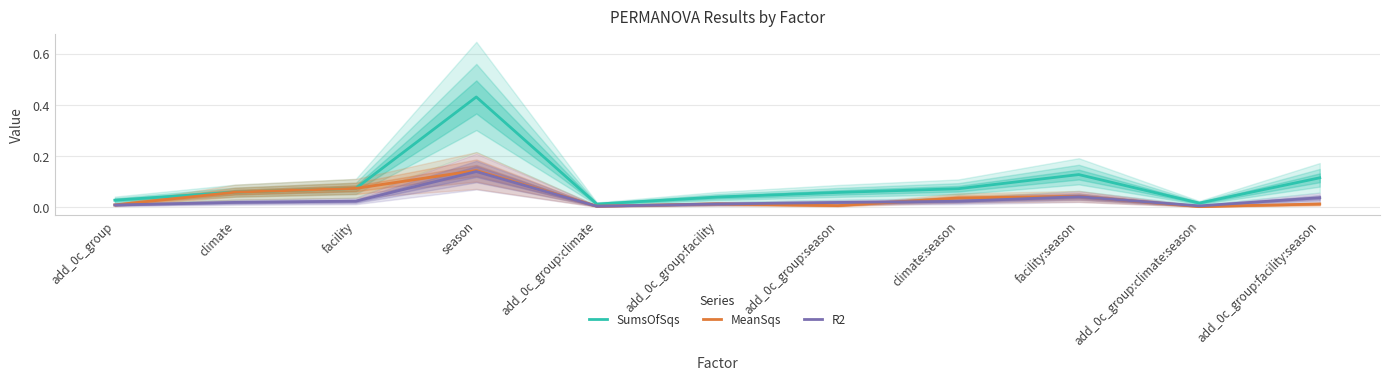

How many interior local valleys does the SumsOfSqs series have?

2